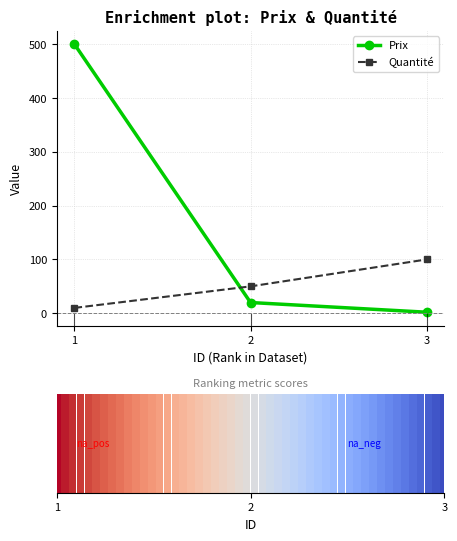

True or false: Quantité has a value of 10 at 1.

True